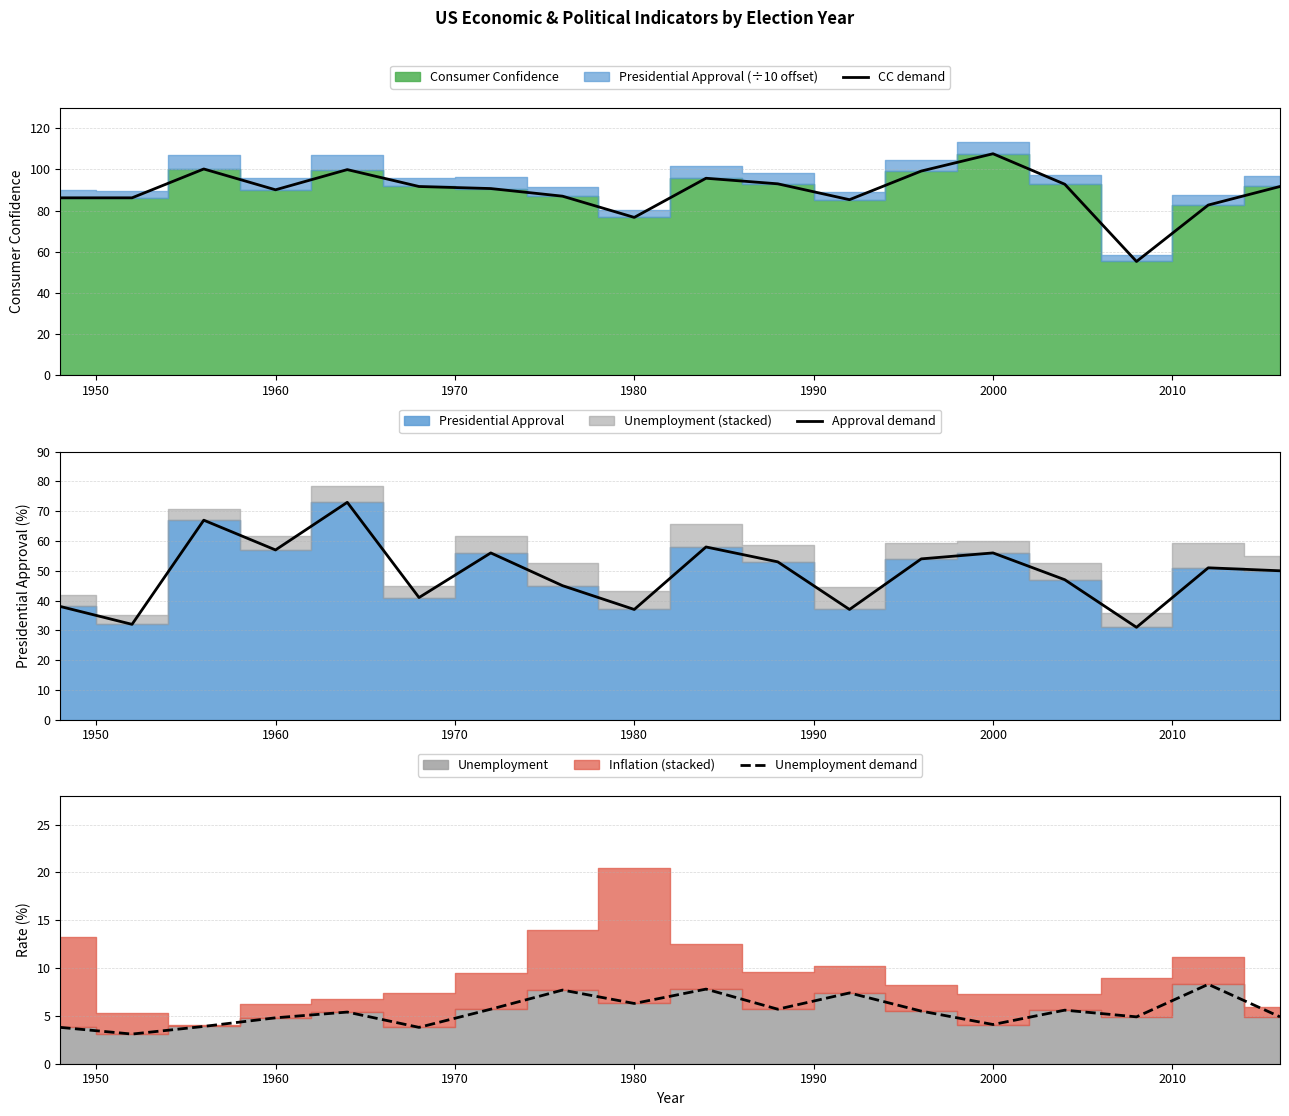

Read the CC demand value at 1960.

90.1